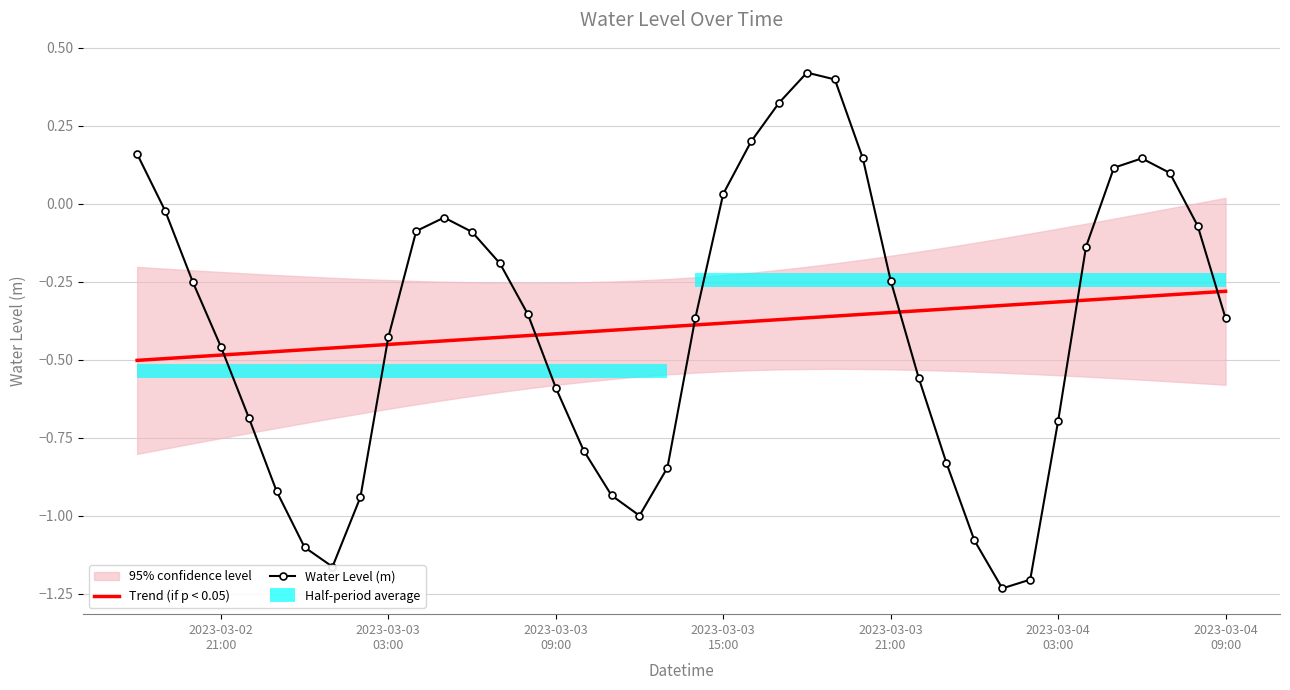

Reading right to left, extract all data points from this chart.

Trend (if p < 0.05): -0.3	-0.3	-0.3	-0.3	-0.3	-0.3	-0.3	-0.3	-0.3	-0.3	-0.3	-0.3	-0.3	-0.4	-0.4	-0.4	-0.4	-0.4	-0.4	-0.4	-0.4	-0.4	-0.4	-0.4	-0.4	-0.4	-0.4	-0.4	-0.4	-0.4	-0.5	-0.5	-0.5	-0.5	-0.5	-0.5	-0.5	-0.5	-0.5	-0.5
Water Level (m): -0.4	-0.1	0.1	0.1	0.1	-0.1	-0.7	-1.2	-1.2	-1.1	-0.8	-0.6	-0.2	0.1	0.4	0.4	0.3	0.2	0.0	-0.4	-0.8	-1.0	-0.9	-0.8	-0.6	-0.4	-0.2	-0.1	-0.0	-0.1	-0.4	-0.9	-1.2	-1.1	-0.9	-0.7	-0.5	-0.3	-0.0	0.2